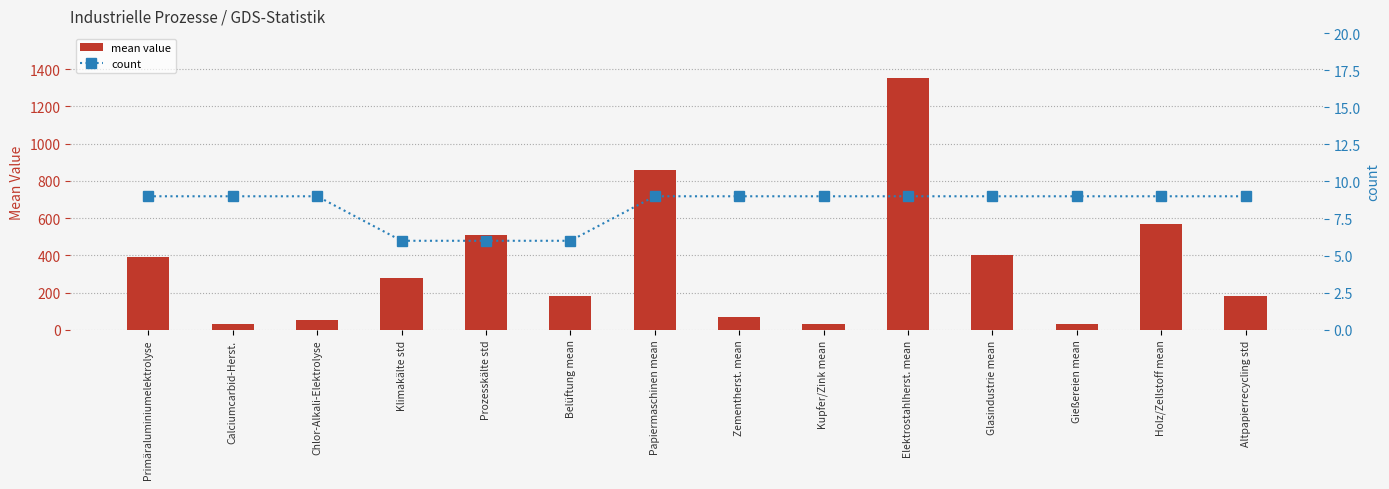

What is the minimum value for mean value?

33.3